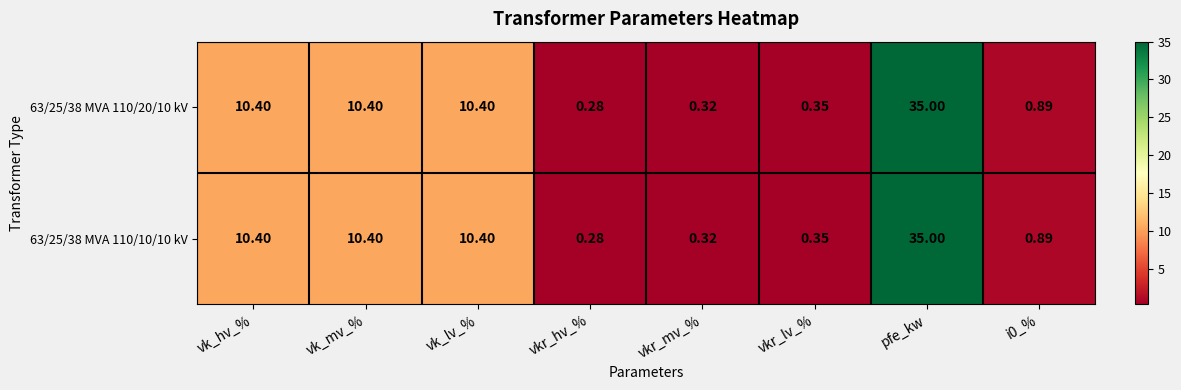

At which category is the sum across all series the highest?

pfe_kw